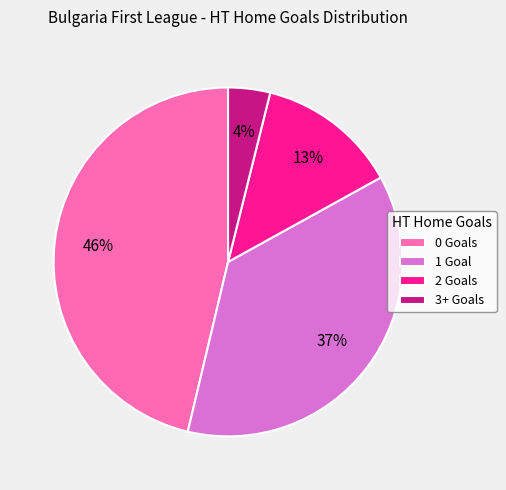

Combined, do 2 Goals and 3+ Goals account for over 50%?

No